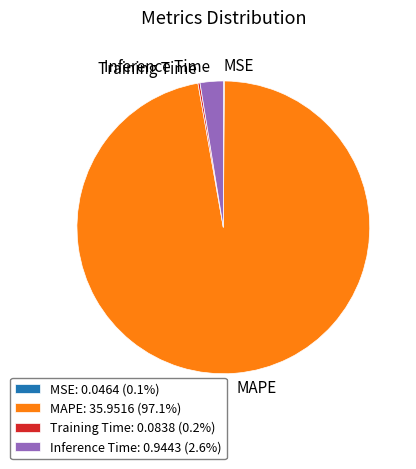

Does any single category account for the majority?

Yes